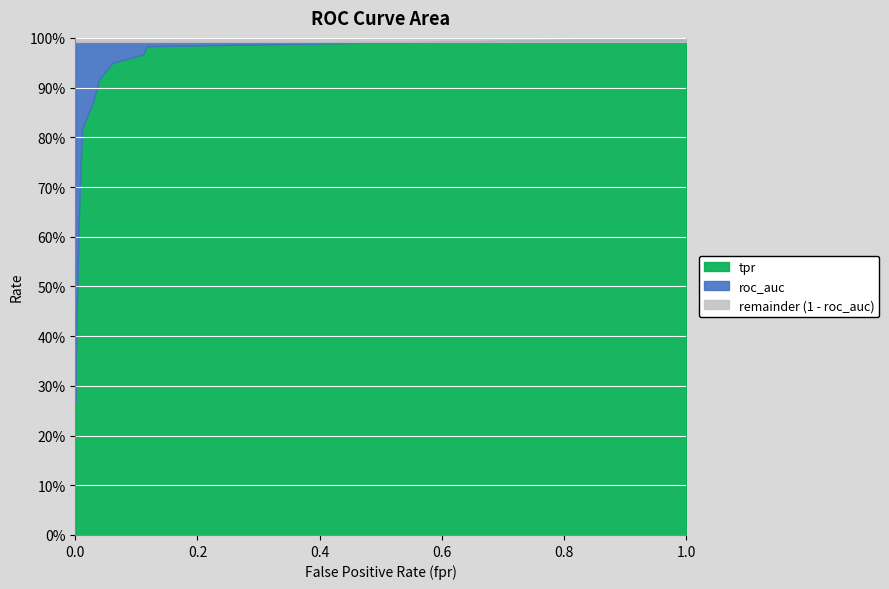

What is the value of the roc_auc point at the 2nd from the left?

1.0